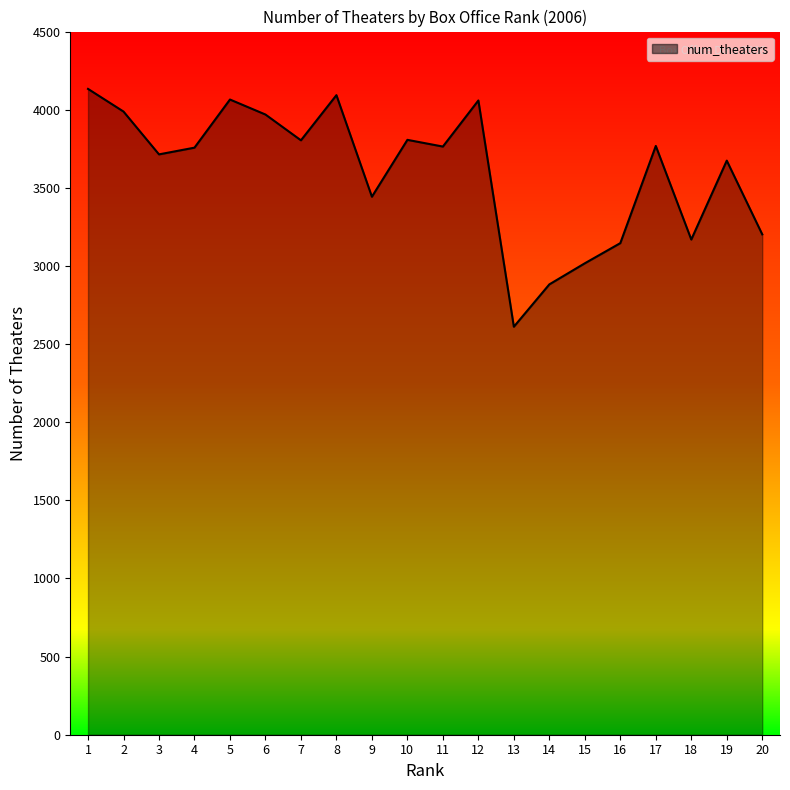

Does the chart display data point markers on the line(s)?

No